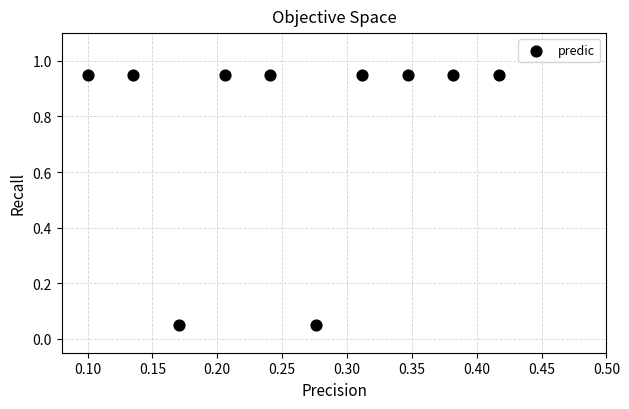

What is the range of X values (max minus min)?

0.3